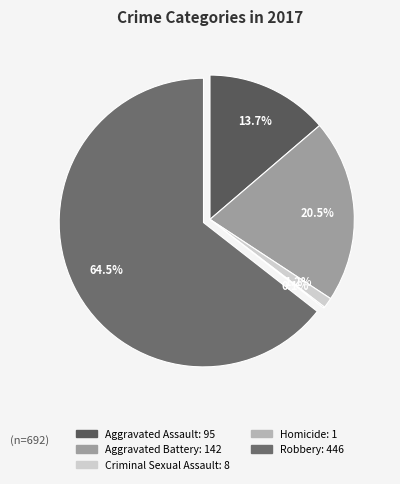

The Robbery slice represents 64% of the pie. True or false?

True